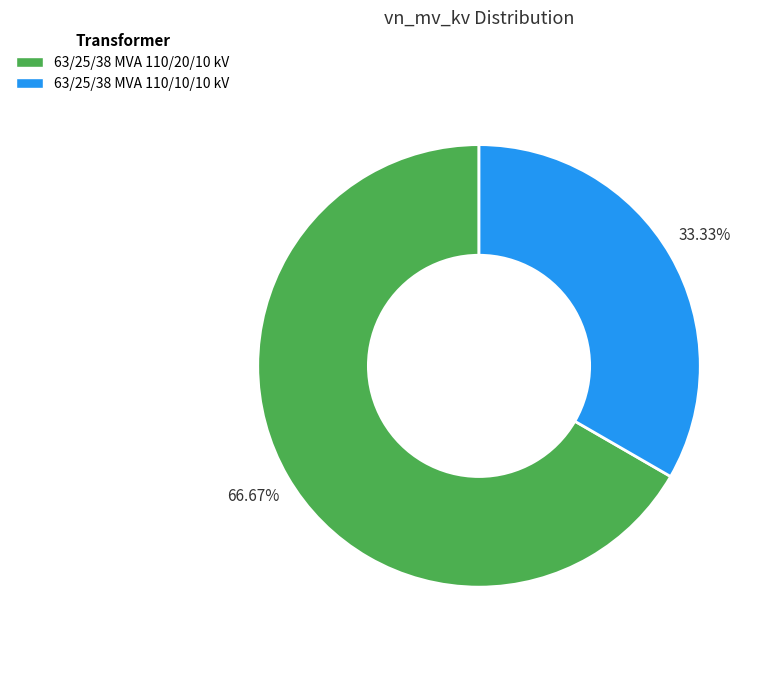

Rank the categories by value from lowest to highest.

63/25/38 MVA 110/10/10 kV, 63/25/38 MVA 110/20/10 kV